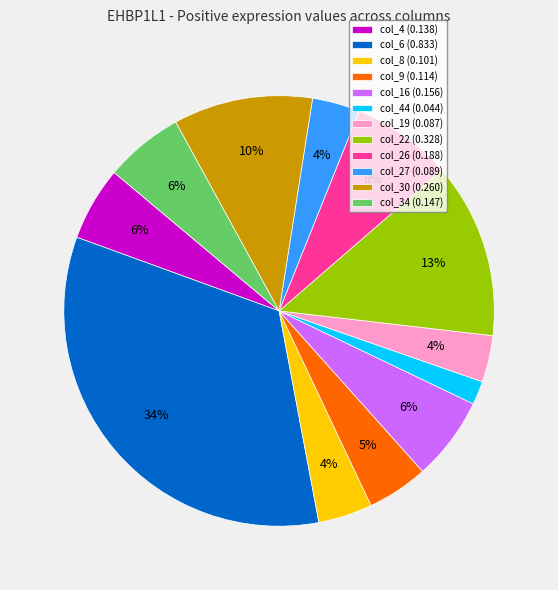

Which slice is the smallest?

col_44 (0.044)